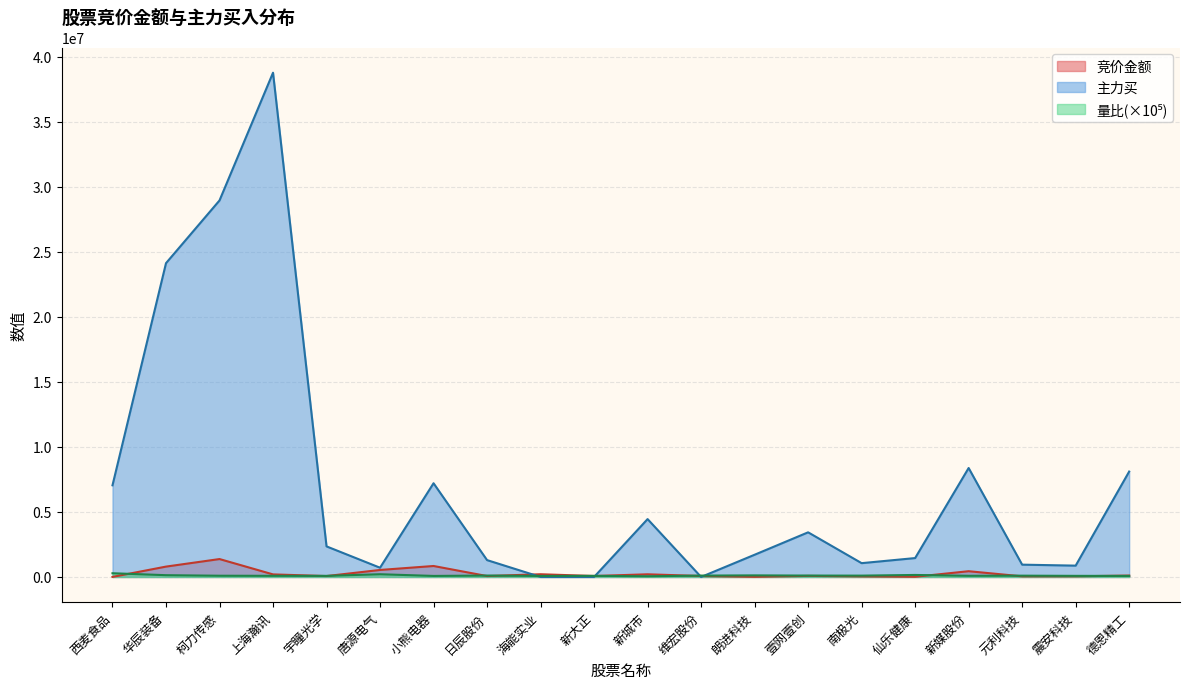

Reading right to left, transcribe all the data shown in this chart.

竞价金额: 107675.0	50160.0	48496.0	442060.0	13800.0	42912.0	82621.0	10365.0	73108.0	205400.0	73776.0	209115.0	70335.0	843350.0	538248.0	69264.0	197470.0	1376970.0	796652.0	4350.0
主力买: 8104079.0	870898.0	946149.0	8377290.0	1452708.0	1061590.0	3432321.0	1708407.0	0.0	4449474.0	0.0	0.0	1296183.0	7205578.0	710594.0	2350699.0	38770979.0	28950189.0	24126747.0	7047293.0
量比: 80698.7	85093.4	99664.7	89803.6	153827.0	102698.0	106667.0	121300.0	105400.0	52831.1	86606.0	78254.8	108375.0	79471.5	209576.0	84604.5	88041.5	95231.4	136696.0	285952.0